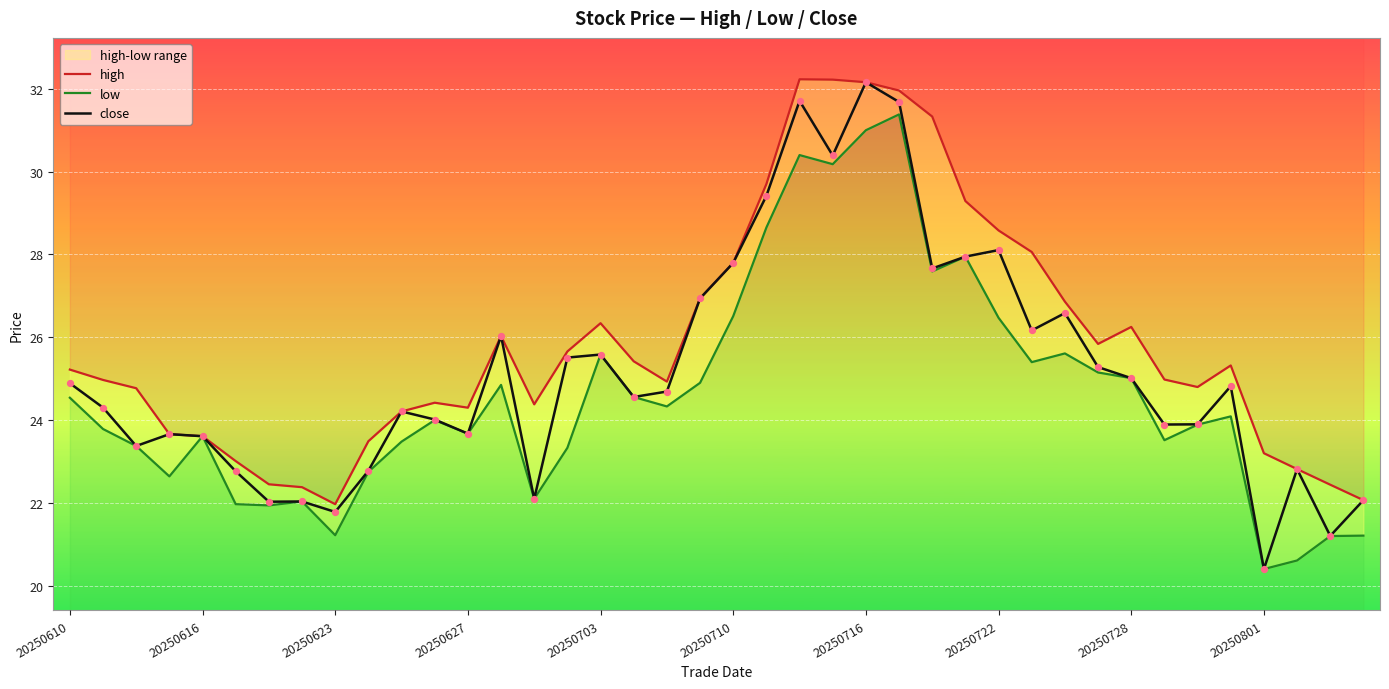

Which series contains the highest Y value?

high